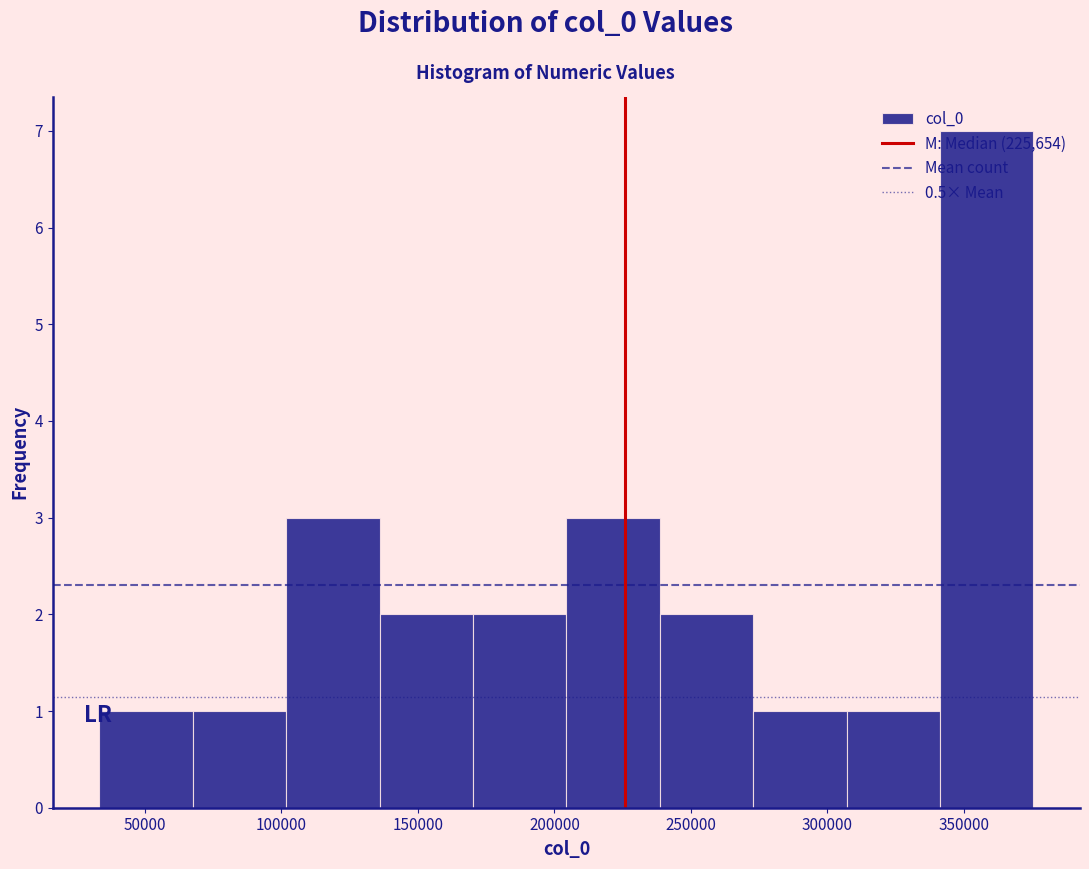

Which range on the x-axis has the tallest bar?

340000 to 375000